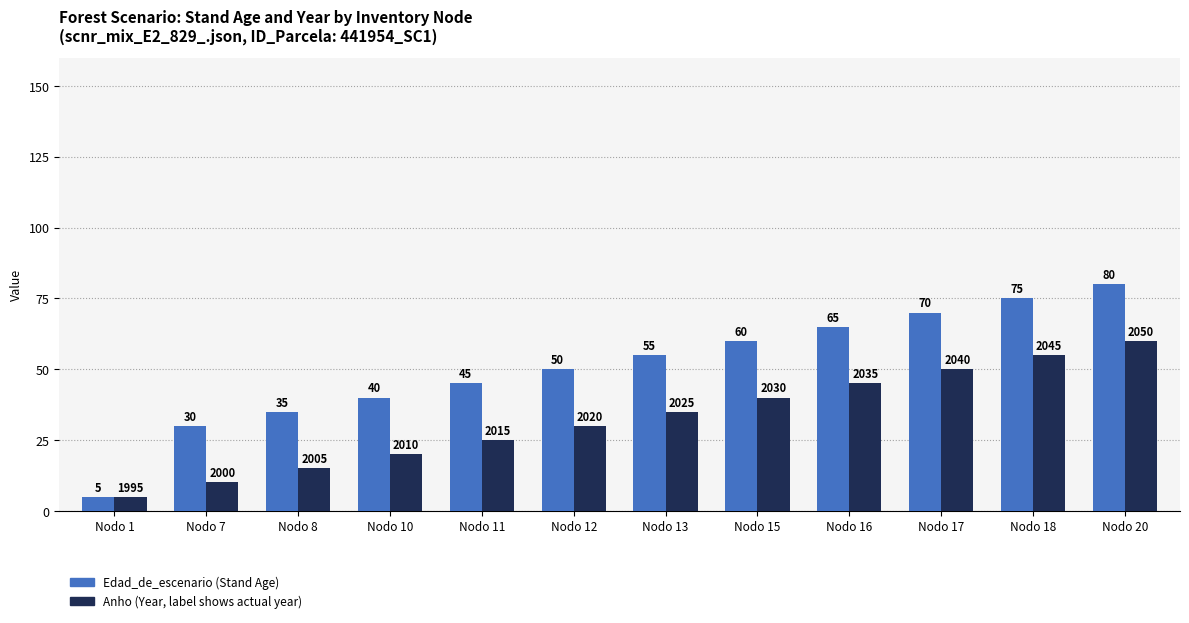

At which category is the sum across all series the highest?

Nodo 20